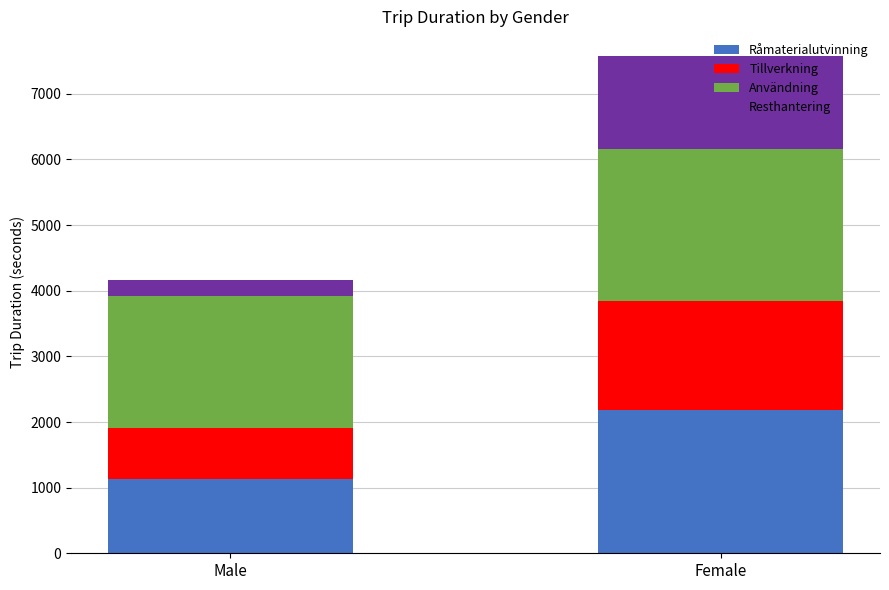

What is the difference between the maximum and minimum values in the Råmaterialutvinning series?

1044